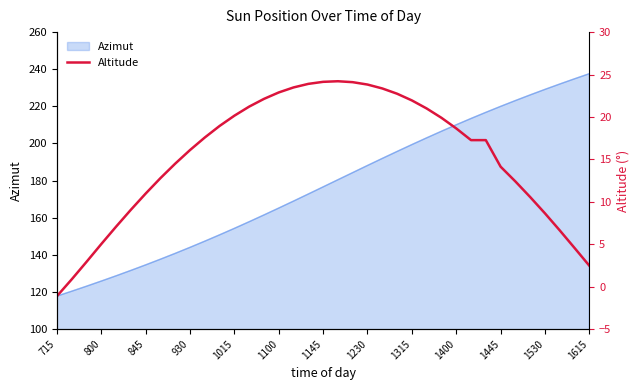

The value of Azimut at 1230 is 188.2. True or false?

True